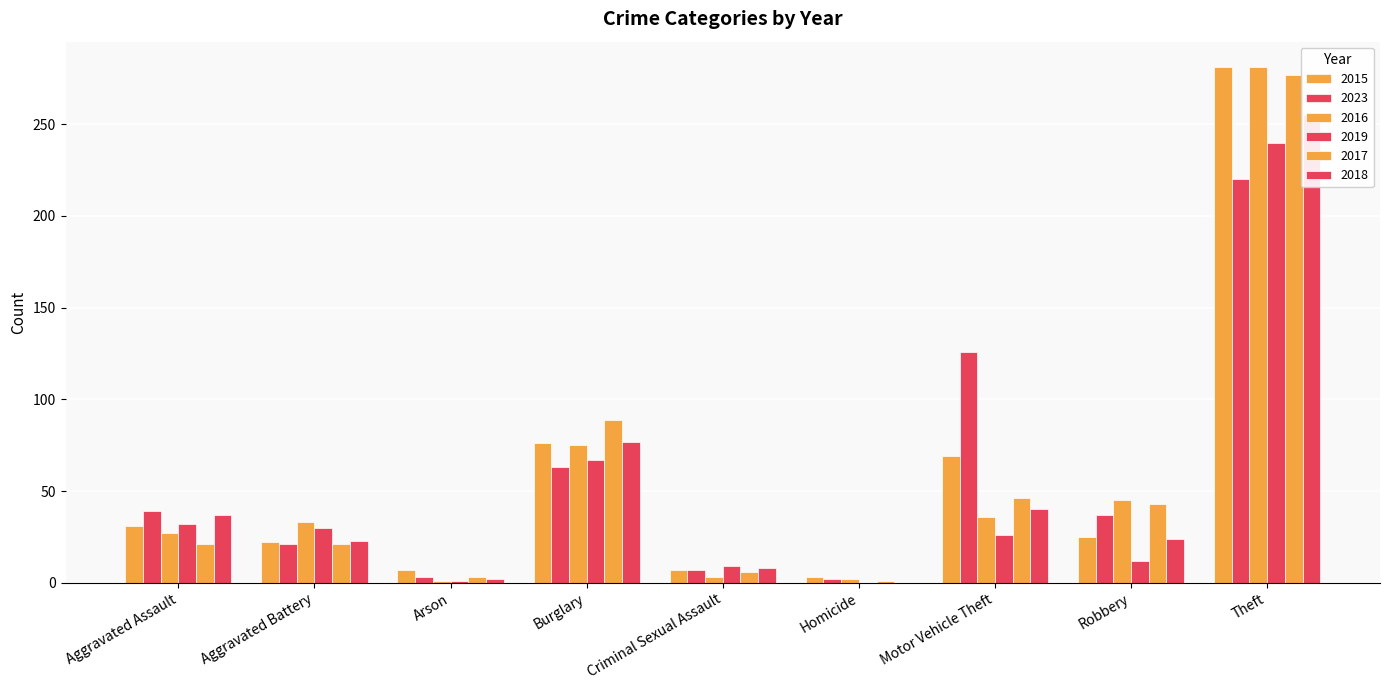

How many values in the 2023 series exceed 37?

4